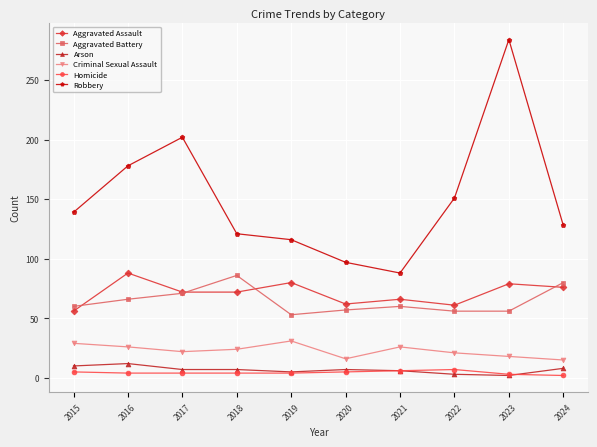

What is the spread (max minus min) of values at 2015?

134